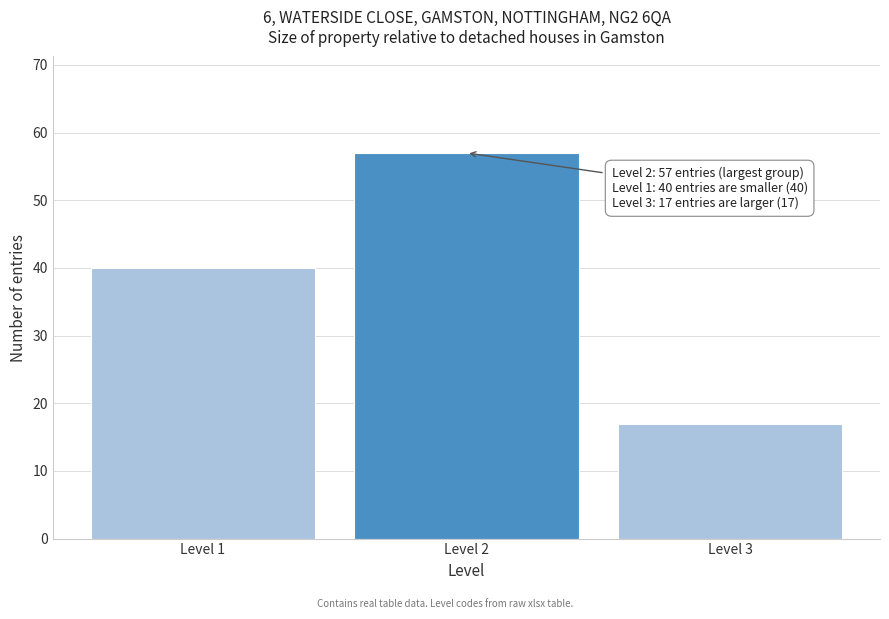

Reading left to right, transcribe all the data shown in this chart.

40	57	17